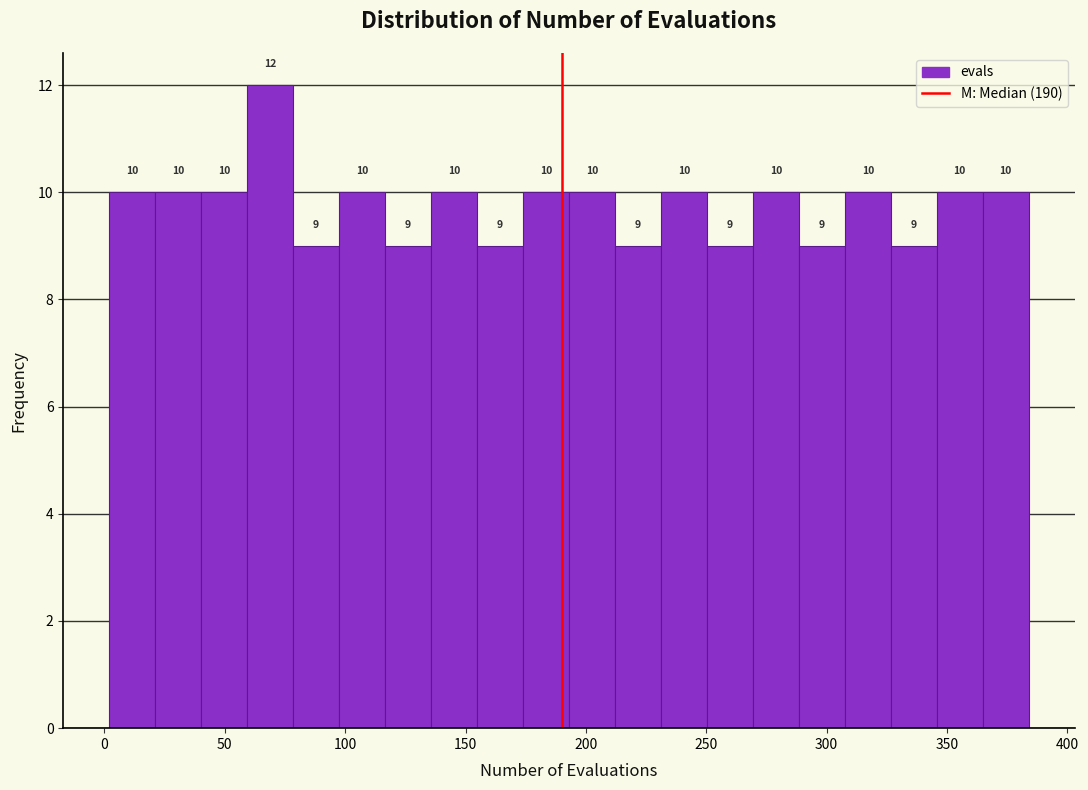

Read against the x-axis, roughly where is the centre of the tallest bar?

70